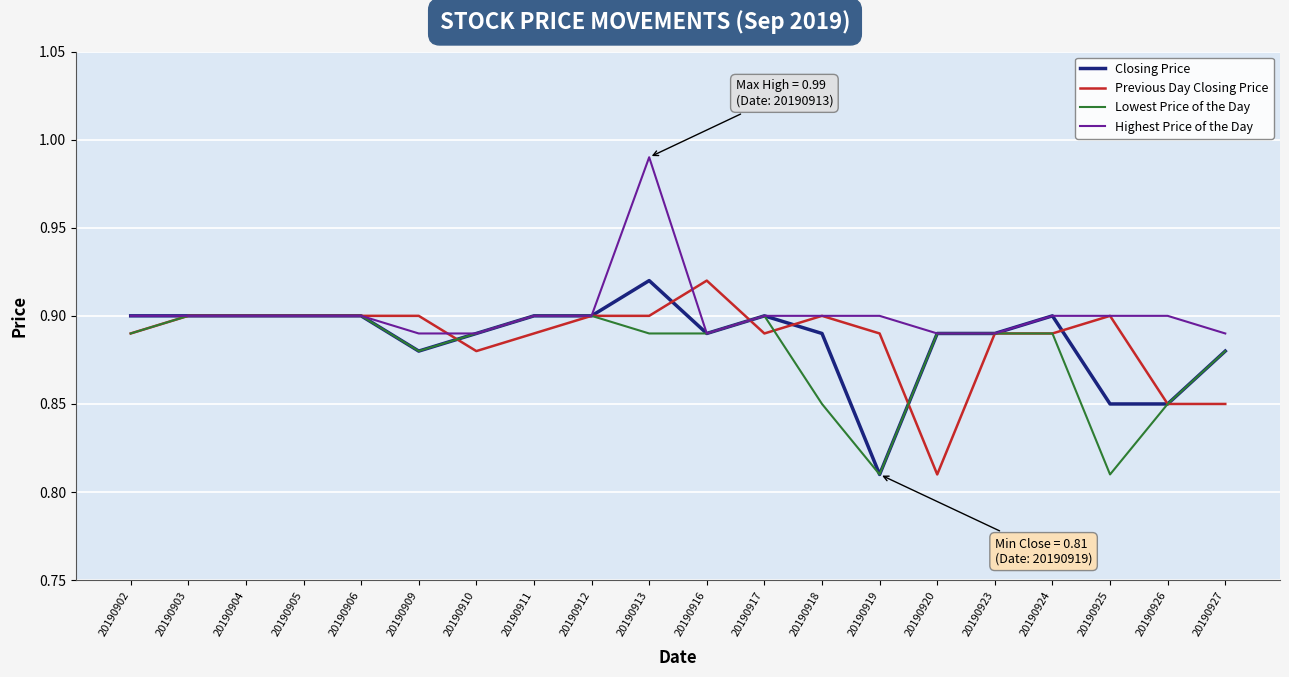

Which series changed the most between 20190902 and 20190919?

Closing Price